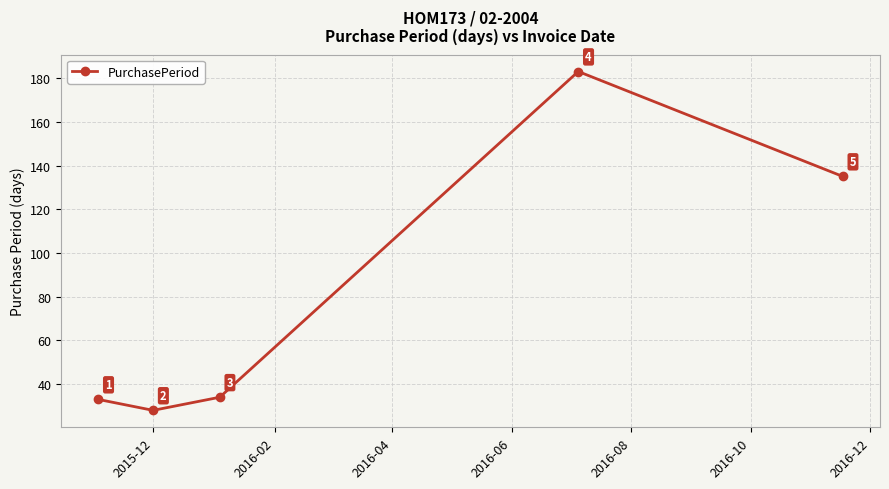

True or false: the data has more than 0 interior local peaks.

True